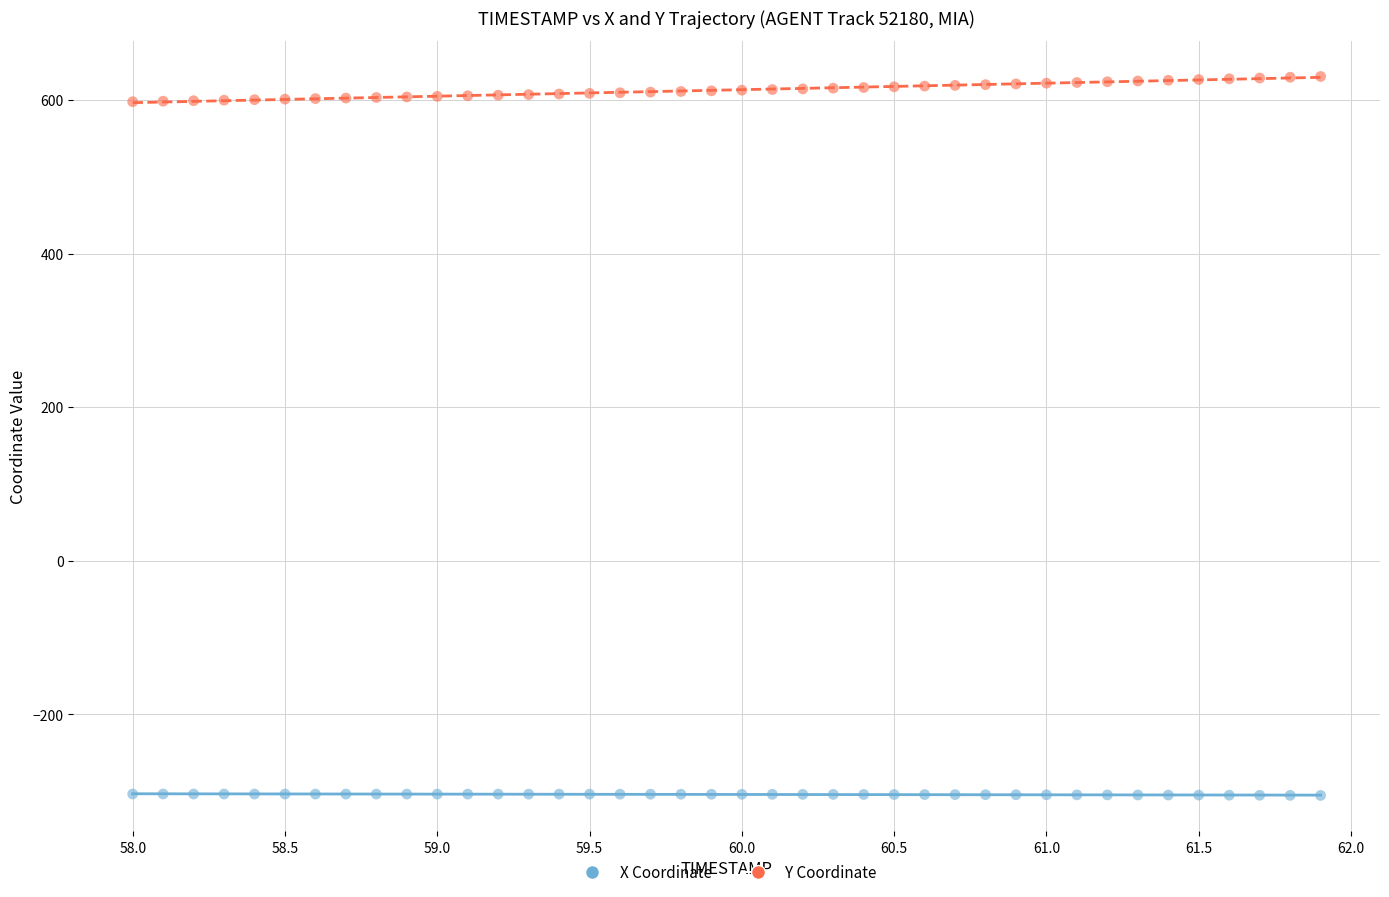

Which series contains the lowest Y value?

X Coordinate